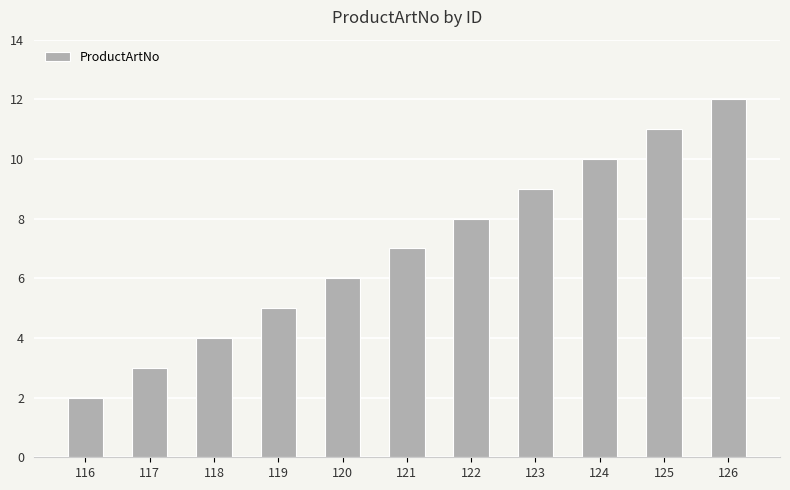

Are the bars grouped side by side (vs. stacked)?

No